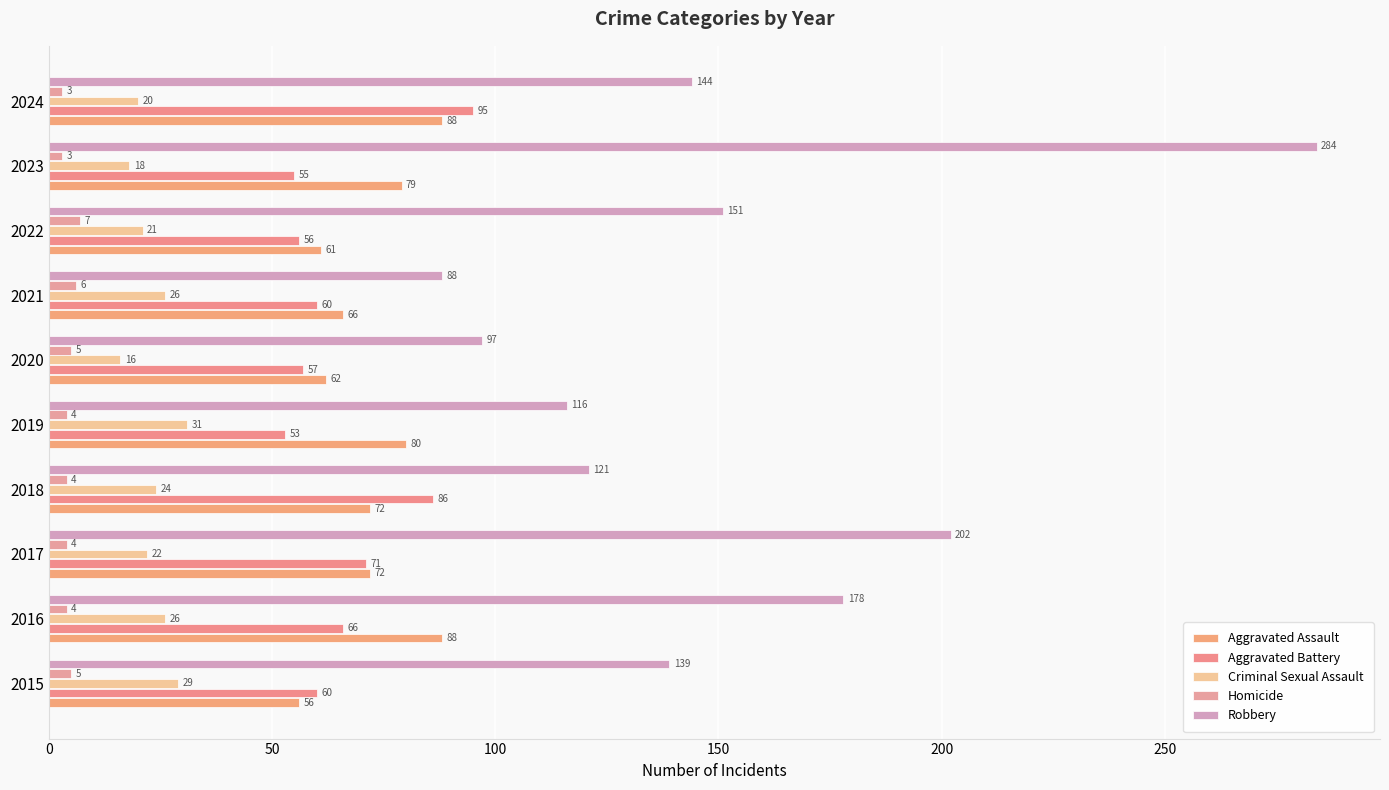

Which series has the widest spread of values?

Robbery